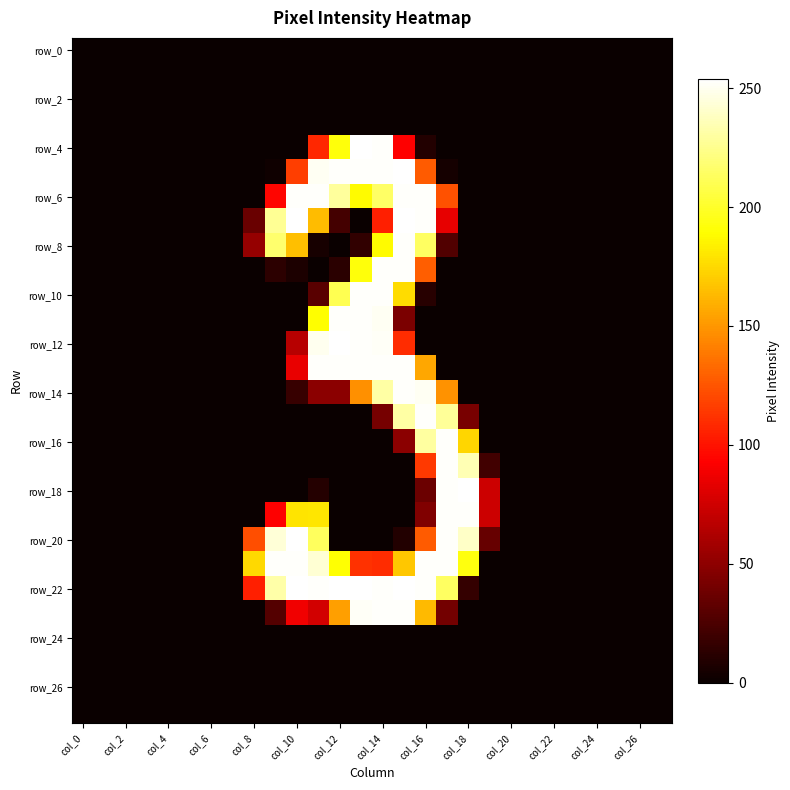

Count the number of categories in the chart.

28